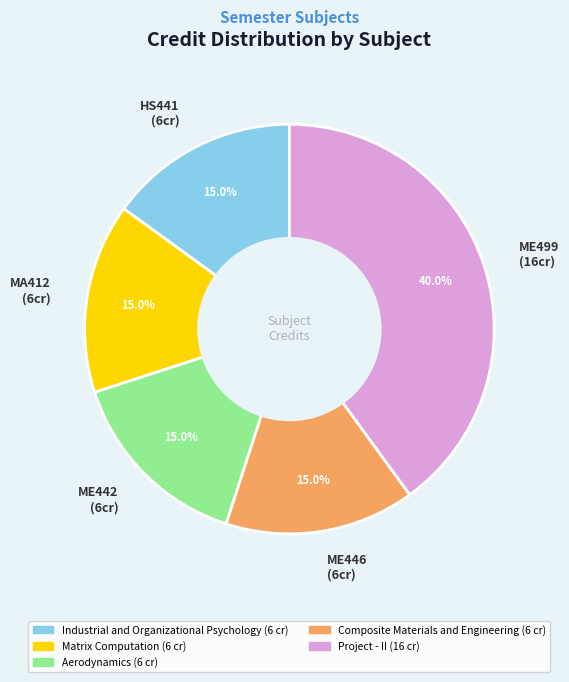

What is the total percentage of ME442 (6cr) and ME499 (16cr)?

55.0%